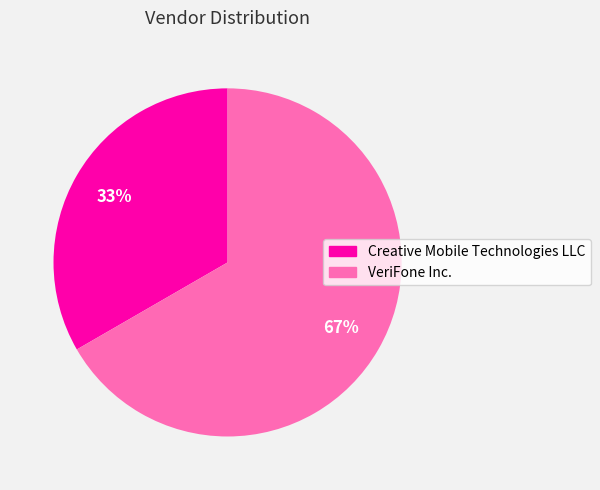

To the nearest percent, what is the combined percentage of Creative Mobile Technologies LLC and VeriFone Inc.?

100%